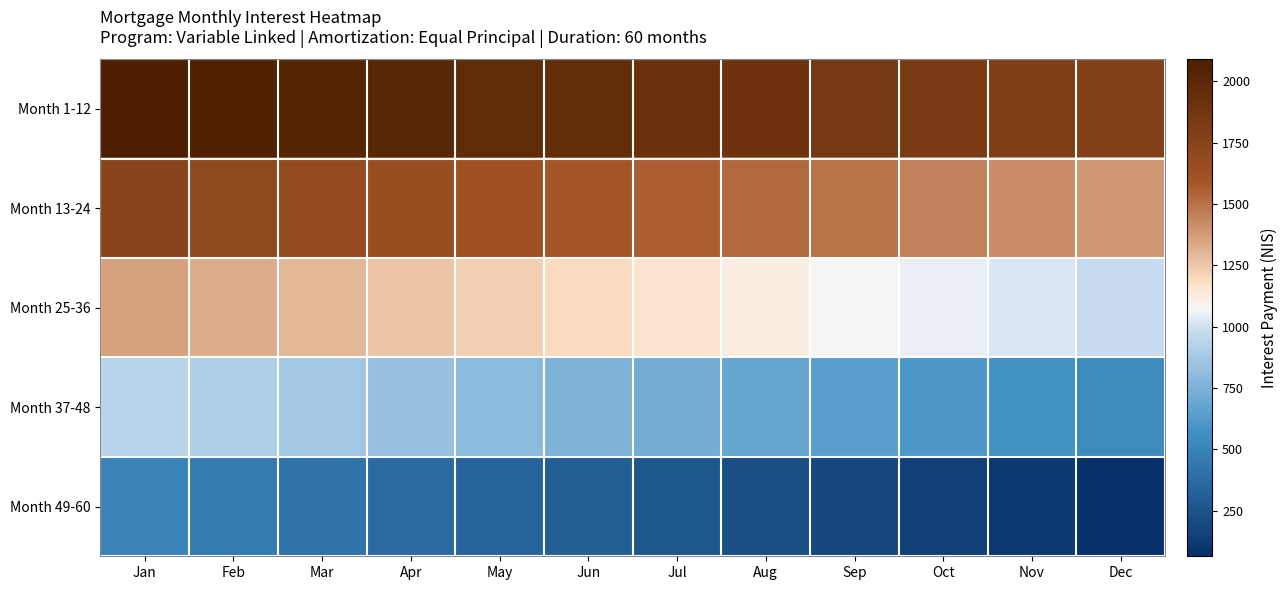

Which series has the largest total across all categories?

Month 1-12